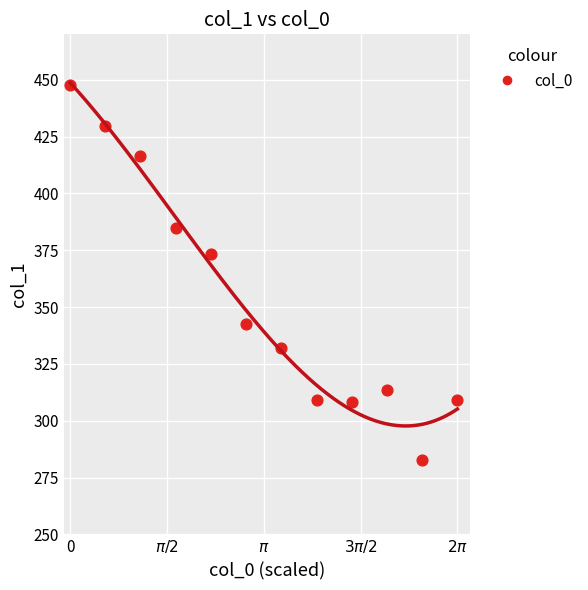

What is the average X value?

3.1